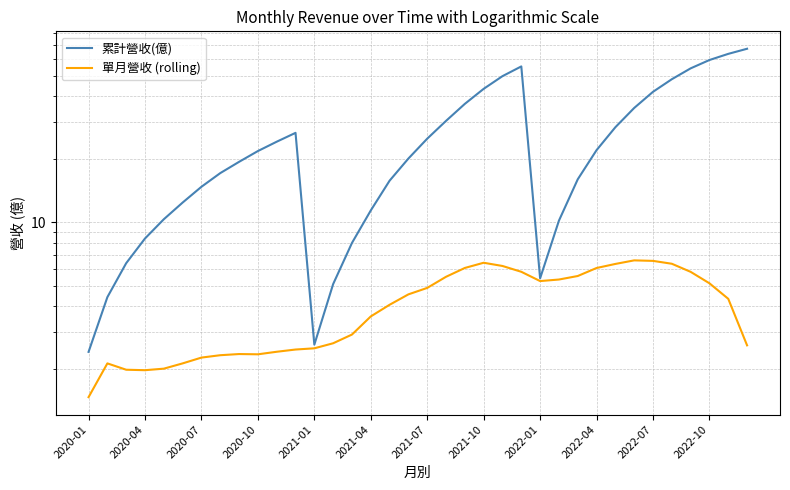

What is the minimum value for 單月營收 (rolling)?

1.5